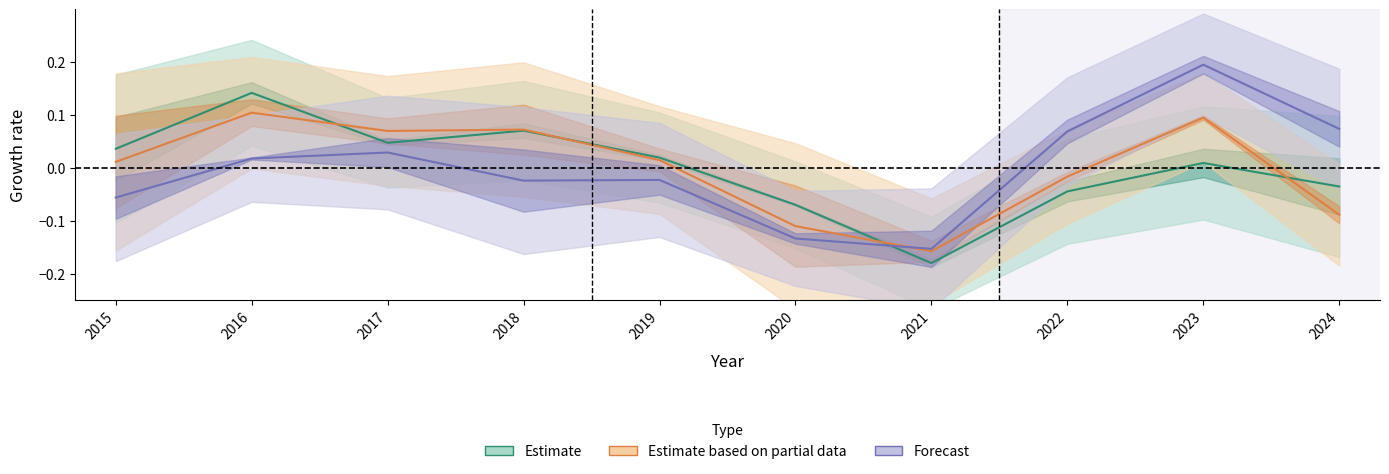

What is the difference between the Estimate based on partial data values at 2016 and 2022?

0.1